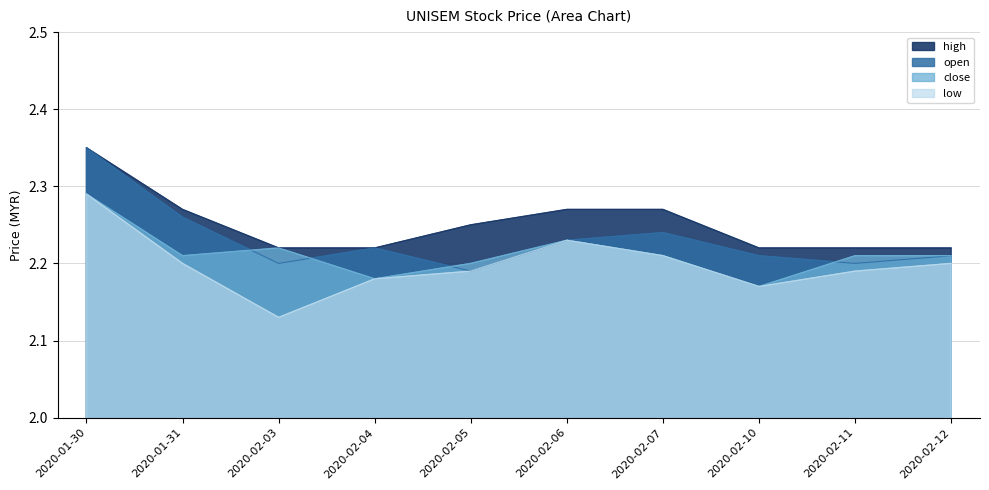

What is the minimum value for low?

2.1